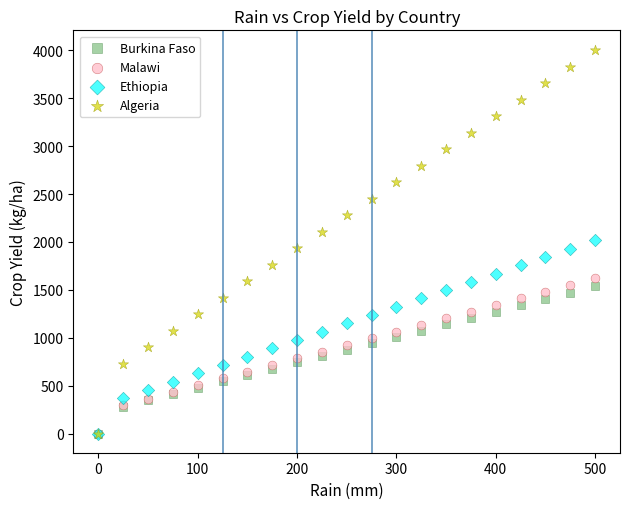

What are all the series names shown in the legend?

Burkina Faso, Malawi, Ethiopia, Algeria